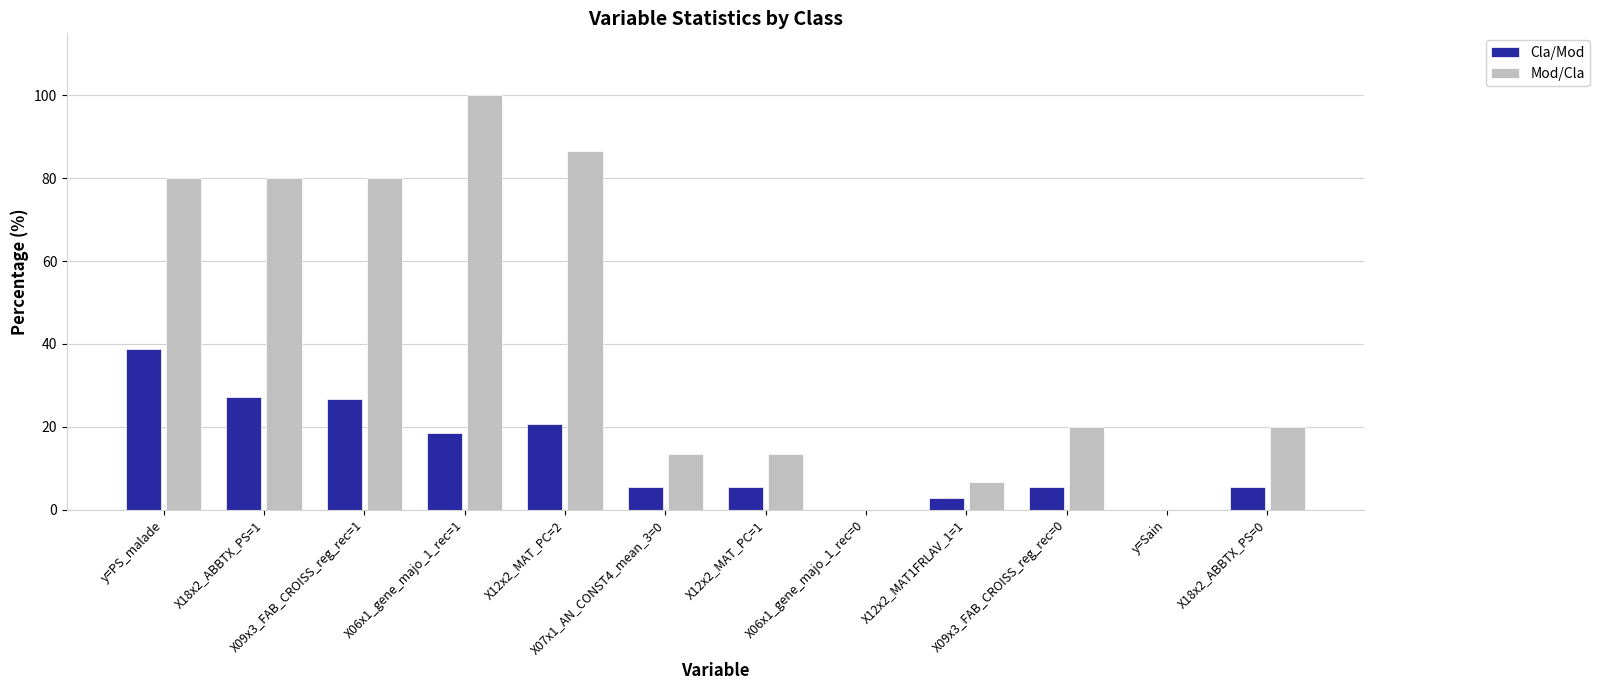

What is the sum of all Mod/Cla values?

500.0